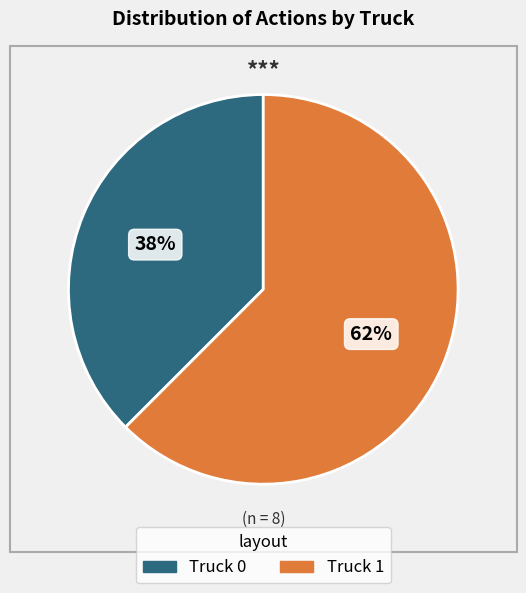

Does Truck 1 represent more than half of the total?

Yes